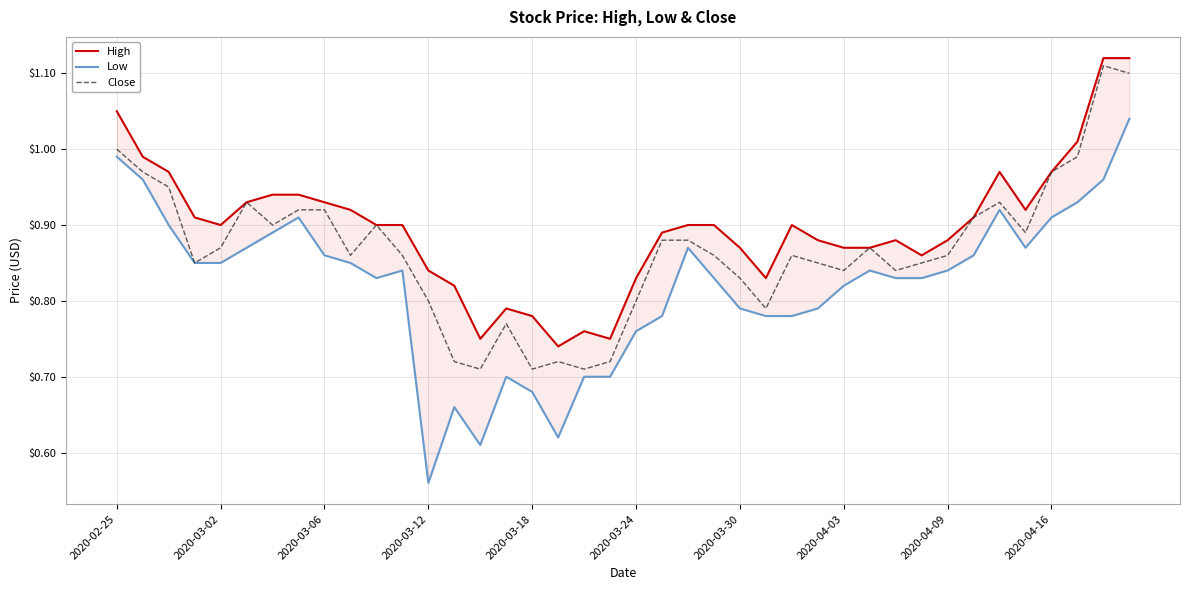

Reading left to right, transcribe all the data shown in this chart.

High: 1.0	1.0	1.0	0.9	0.9	0.9	0.9	0.9	0.9	0.9	0.9	0.9	0.8	0.8	0.8	0.8	0.8	0.7	0.8	0.8	0.8	0.9	0.9	0.9	0.9	0.8	0.9	0.9	0.9	0.9	0.9	0.9	0.9	0.9	1.0	0.9	1.0	1.0	1.1	1.1
Low: 1.0	1.0	0.9	0.9	0.9	0.9	0.9	0.9	0.9	0.9	0.8	0.8	0.6	0.7	0.6	0.7	0.7	0.6	0.7	0.7	0.8	0.8	0.9	0.8	0.8	0.8	0.8	0.8	0.8	0.8	0.8	0.8	0.8	0.9	0.9	0.9	0.9	0.9	1.0	1.0
Close: 1.0	1.0	0.9	0.9	0.9	0.9	0.9	0.9	0.9	0.9	0.9	0.9	0.8	0.7	0.7	0.8	0.7	0.7	0.7	0.7	0.8	0.9	0.9	0.9	0.8	0.8	0.9	0.9	0.8	0.9	0.8	0.9	0.9	0.9	0.9	0.9	1.0	1.0	1.1	1.1